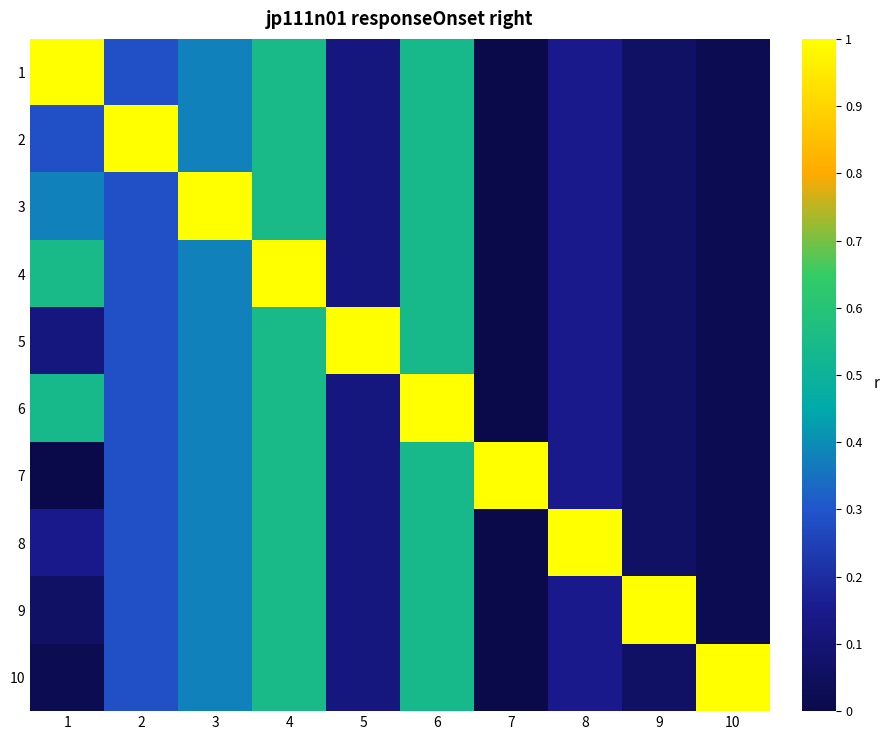

Reading left to right, extract all data points from this chart.

1: 1=1.0	2=0.3	3=0.4	4=0.5	5=0.1	6=0.5	7=0.0	8=0.1	9=0.1	10=0.0
2: 1=0.3	2=1.0	3=0.4	4=0.5	5=0.1	6=0.5	7=0.0	8=0.1	9=0.1	10=0.0
3: 1=0.4	2=0.3	3=1.0	4=0.5	5=0.1	6=0.5	7=0.0	8=0.1	9=0.1	10=0.0
4: 1=0.5	2=0.3	3=0.4	4=1.0	5=0.1	6=0.5	7=0.0	8=0.1	9=0.1	10=0.0
5: 1=0.1	2=0.3	3=0.4	4=0.5	5=1.0	6=0.5	7=0.0	8=0.1	9=0.1	10=0.0
6: 1=0.5	2=0.3	3=0.4	4=0.5	5=0.1	6=1.0	7=0.0	8=0.1	9=0.1	10=0.0
7: 1=0.0	2=0.3	3=0.4	4=0.5	5=0.1	6=0.5	7=1.0	8=0.1	9=0.1	10=0.0
8: 1=0.1	2=0.3	3=0.4	4=0.5	5=0.1	6=0.5	7=0.0	8=1.0	9=0.1	10=0.0
9: 1=0.1	2=0.3	3=0.4	4=0.5	5=0.1	6=0.5	7=0.0	8=0.1	9=1.0	10=0.0
10: 1=0.0	2=0.3	3=0.4	4=0.5	5=0.1	6=0.5	7=0.0	8=0.1	9=0.1	10=1.0